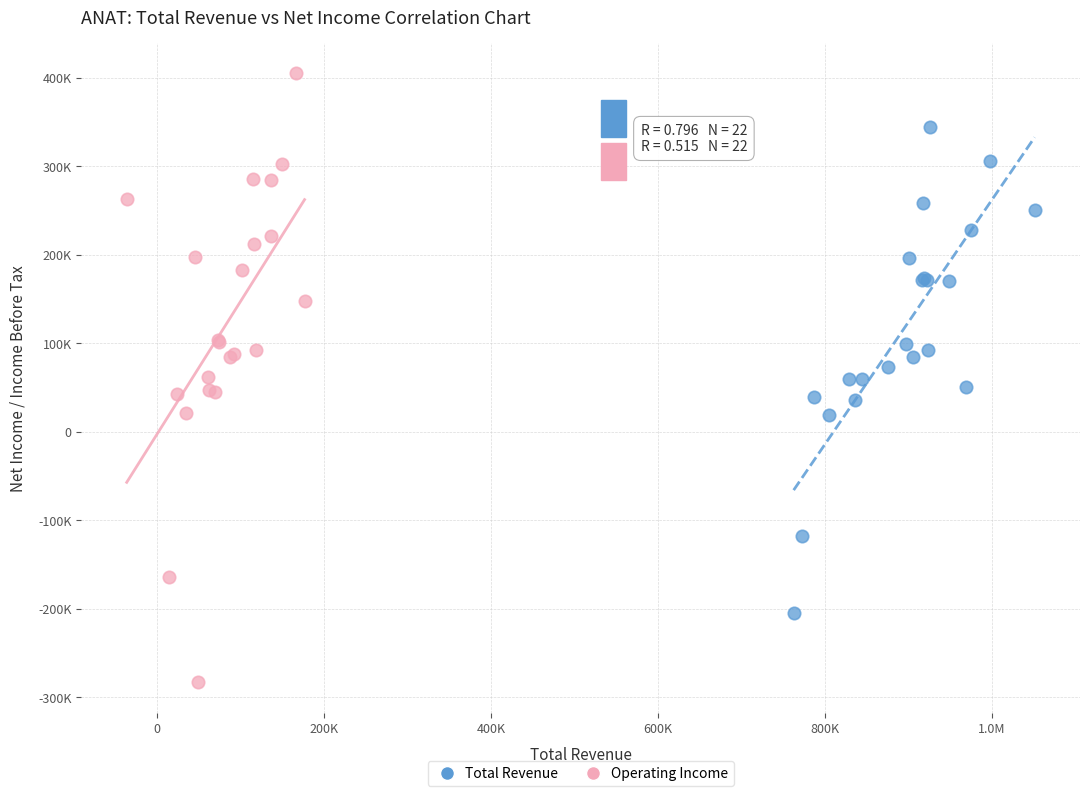

Which series reaches the minimum Y coordinate?

Operating Income